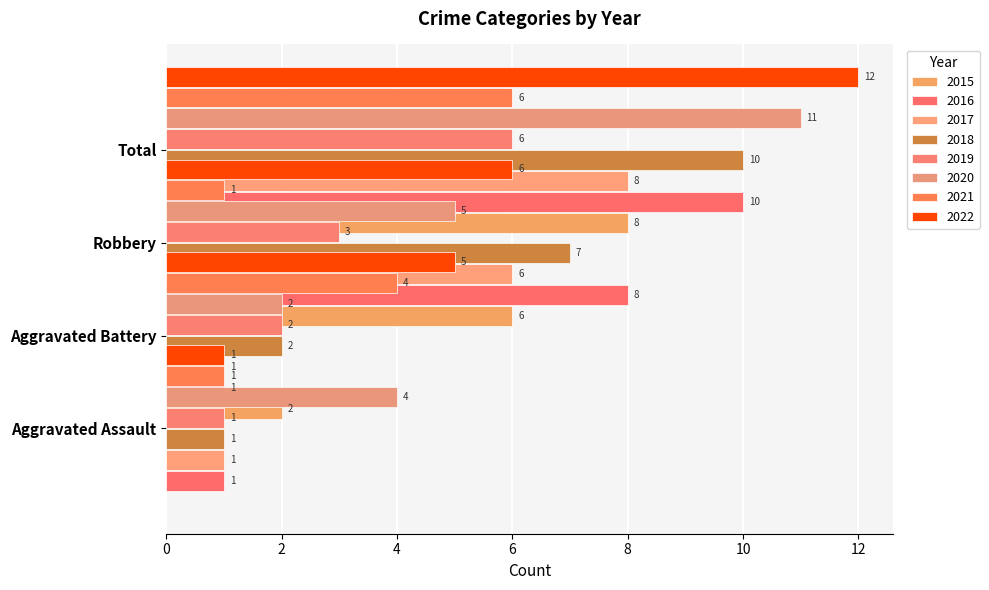

The Aggravated Battery series shows 0 at 2016. True or false?

False